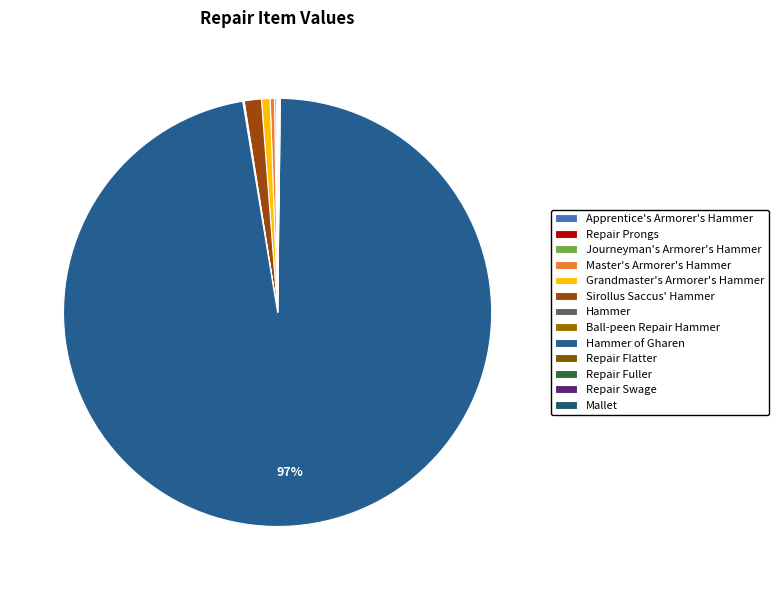

Does Hammer of Gharen account for over 50% of the chart?

Yes